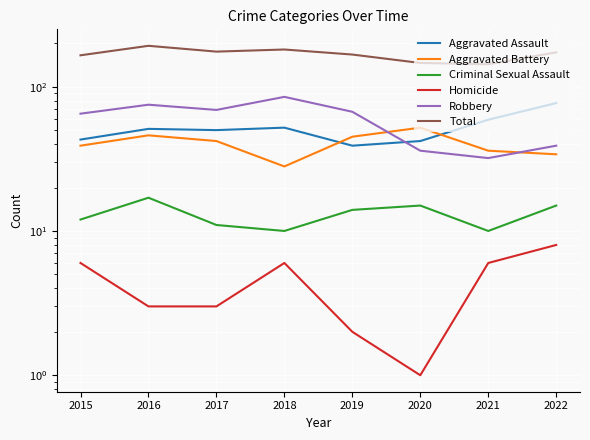

Which series has the largest range (max minus min)?

Robbery